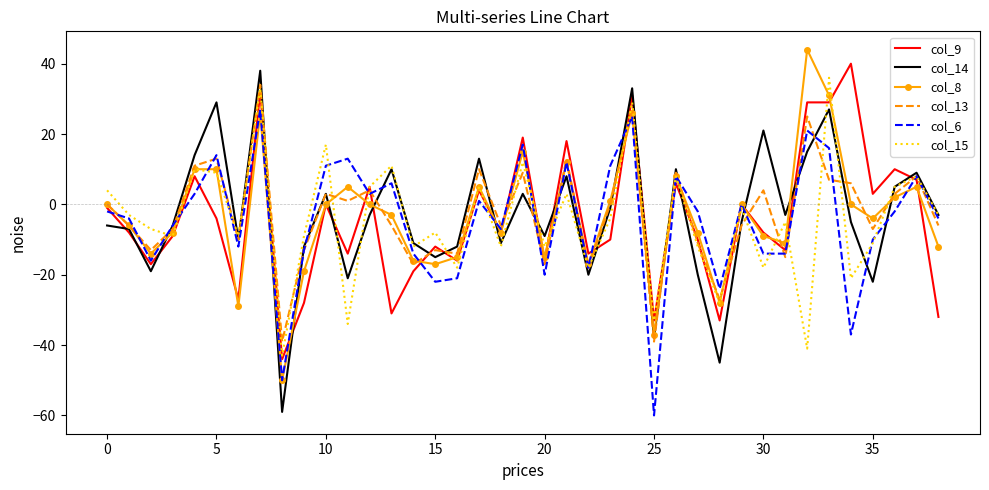

What is the average value of the col_9 series?

-4